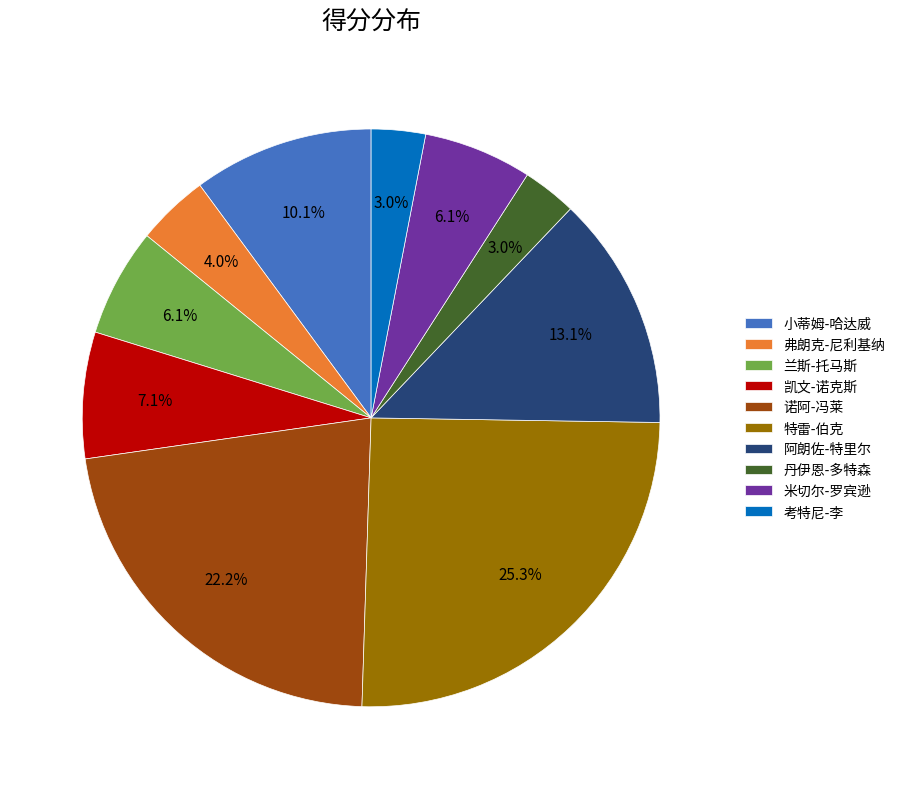

Approximately how many times larger is the value at 兰斯-托马斯 compared to 弗朗克-尼利基纳?

1.5